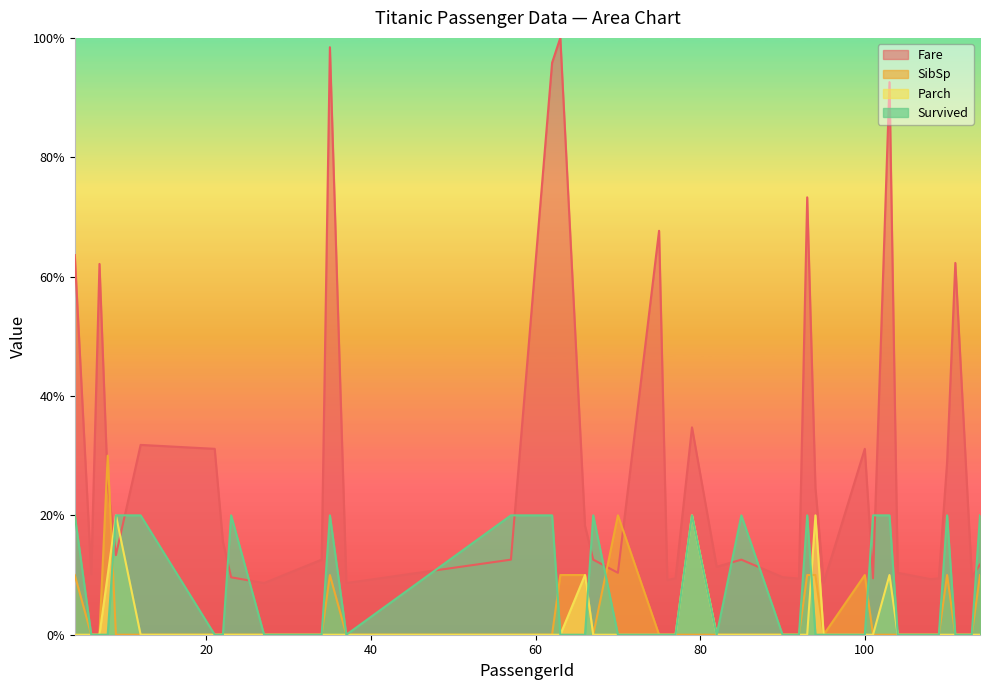

What is the difference between the SibSp values at 66 and 37?

10.0